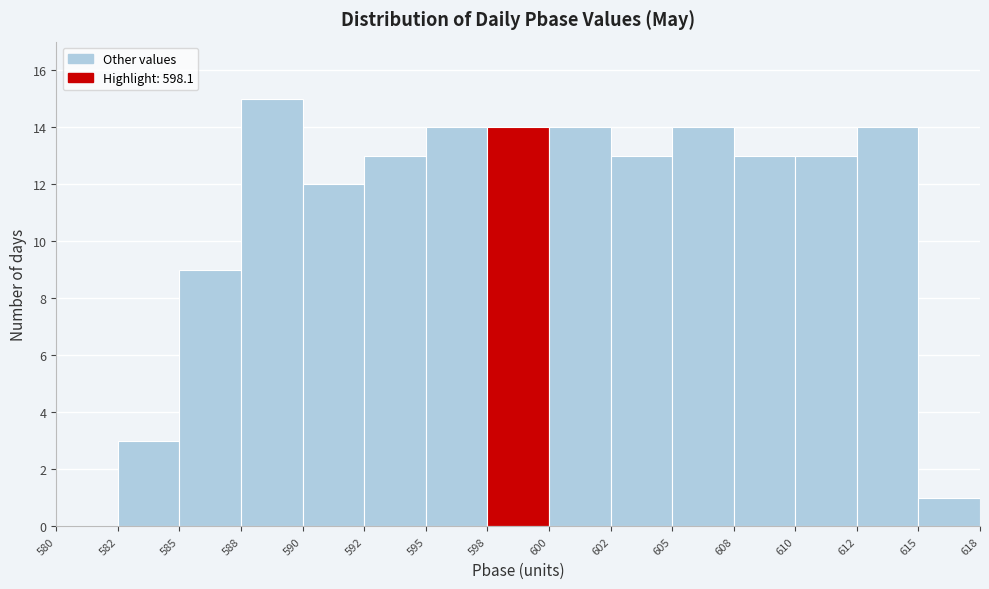

Reading right to left, what are all the values shown in this chart?

615=1	612=14	610=13	608=13	605=14	602=13	600=14	598=14	595=14	592=13	590=12	588=15	585=9	582=3	580=0